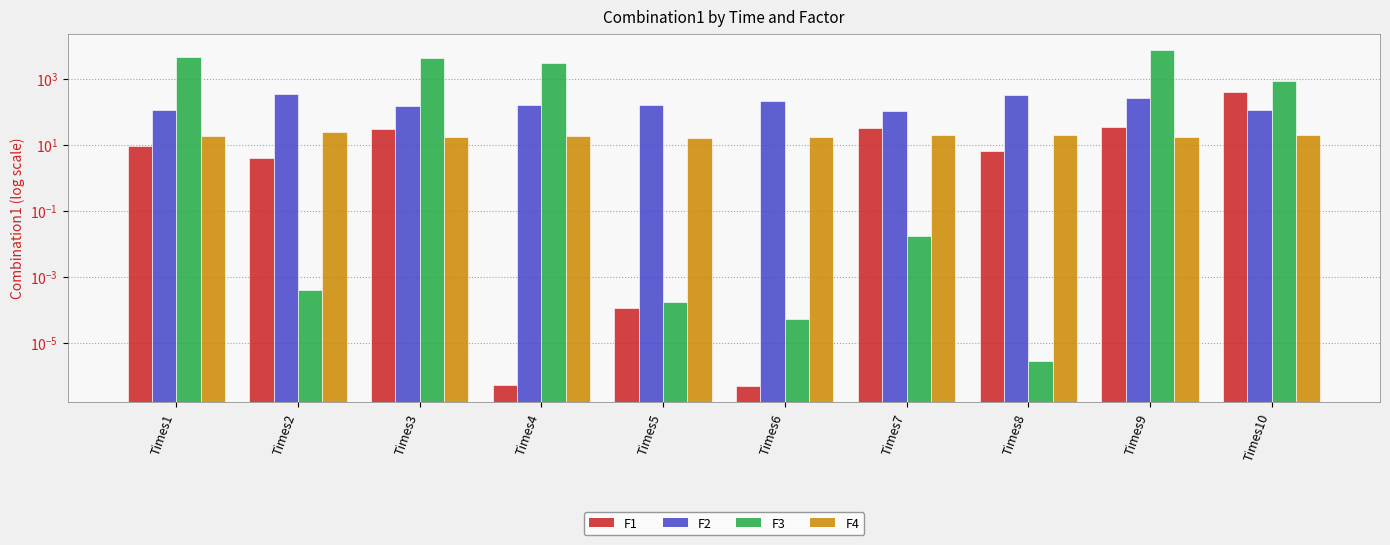

What is the approximate value of F2 at Times10?

112.0